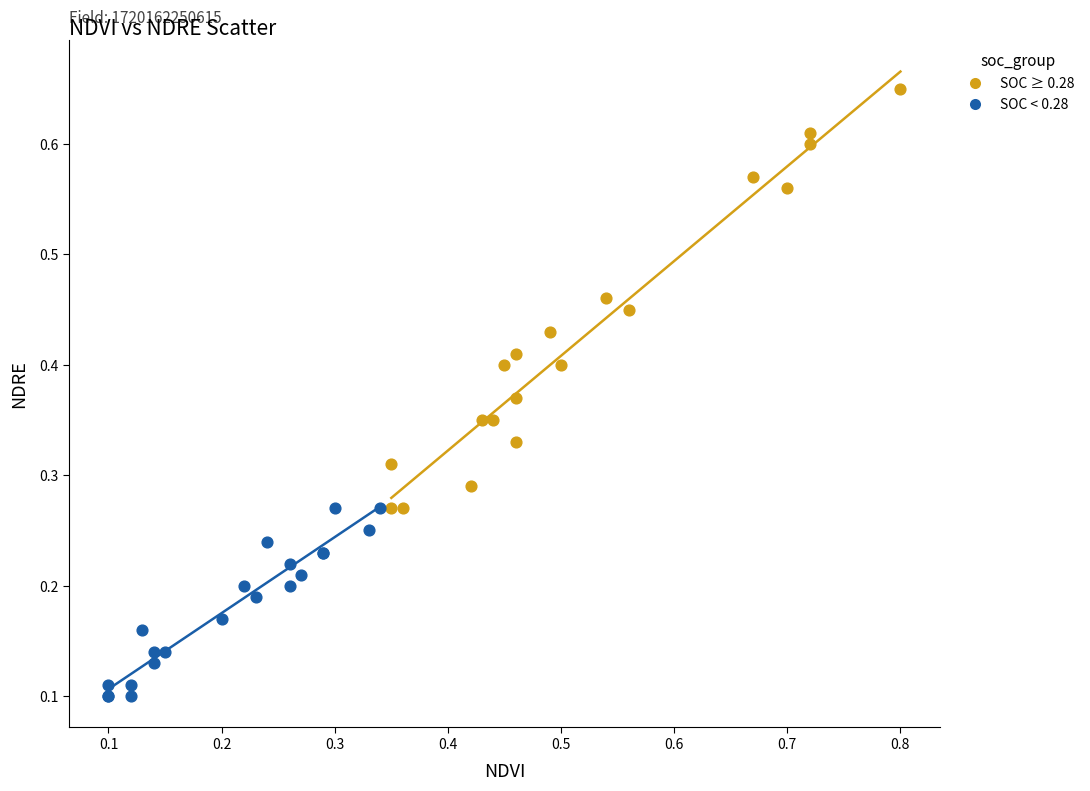

Which series has the widest spread of Y values?

SOC ≥ 0.28